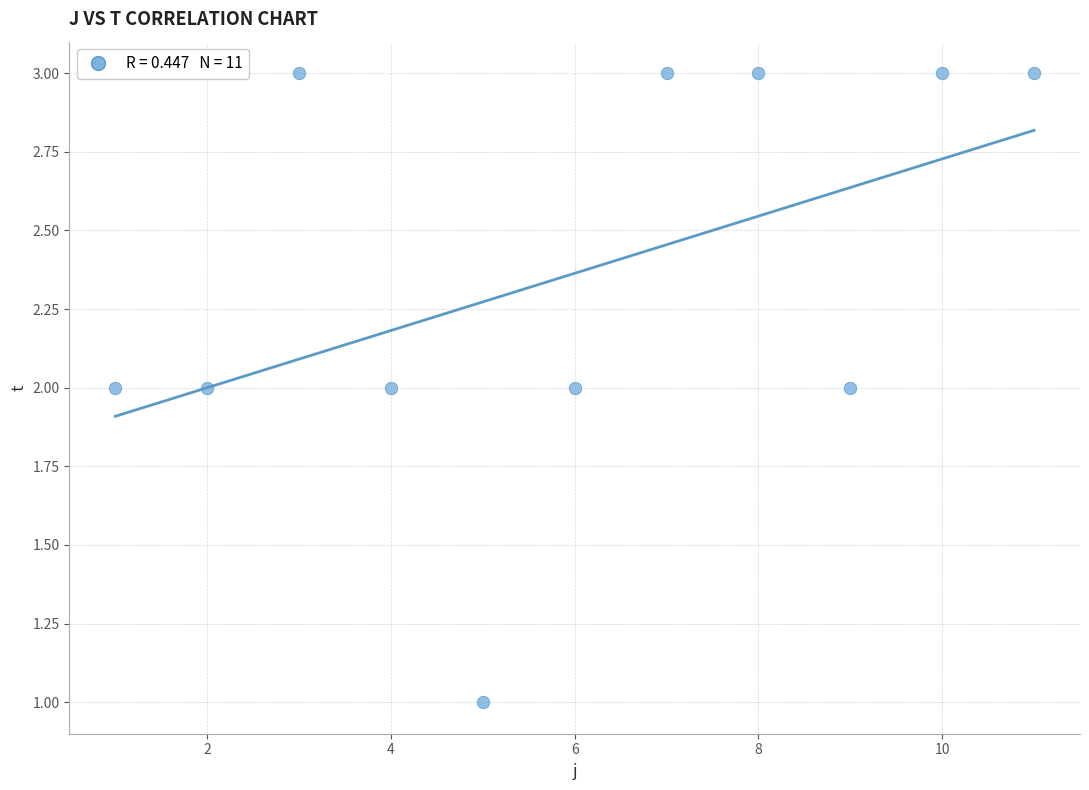

What is the range of X values (max minus min)?

10